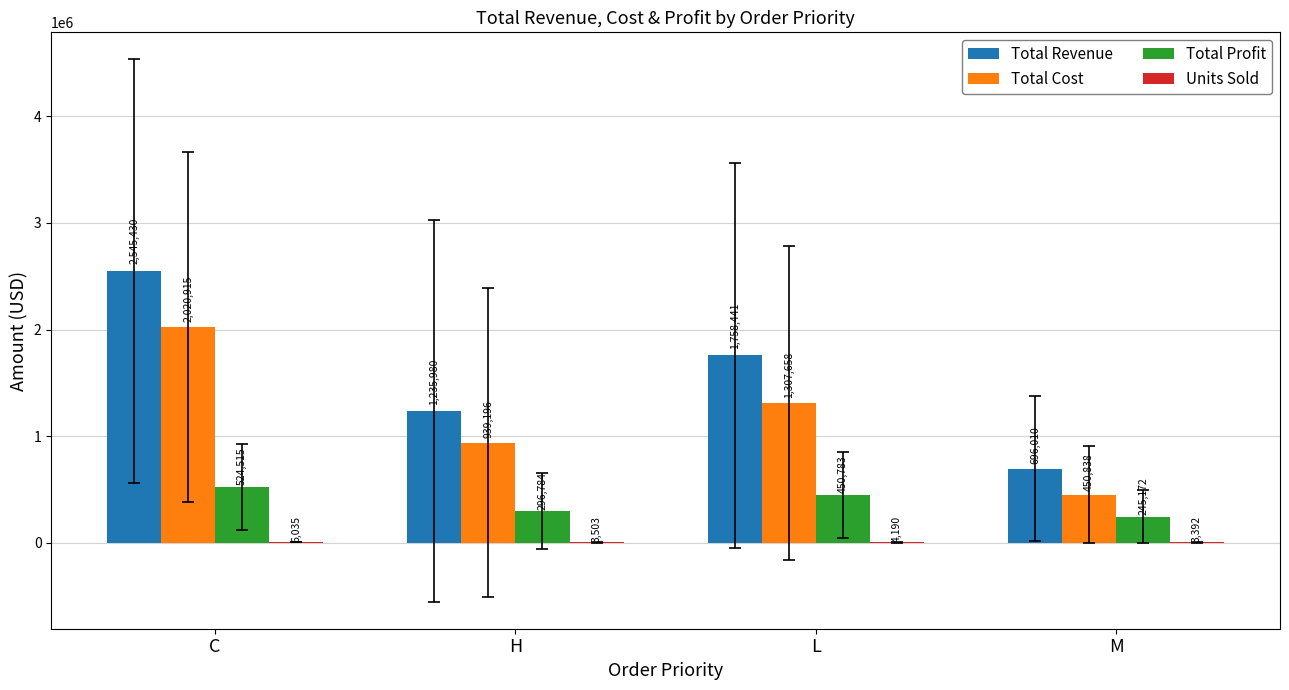

Where is Total Revenue nearest to the value 1620720?

L